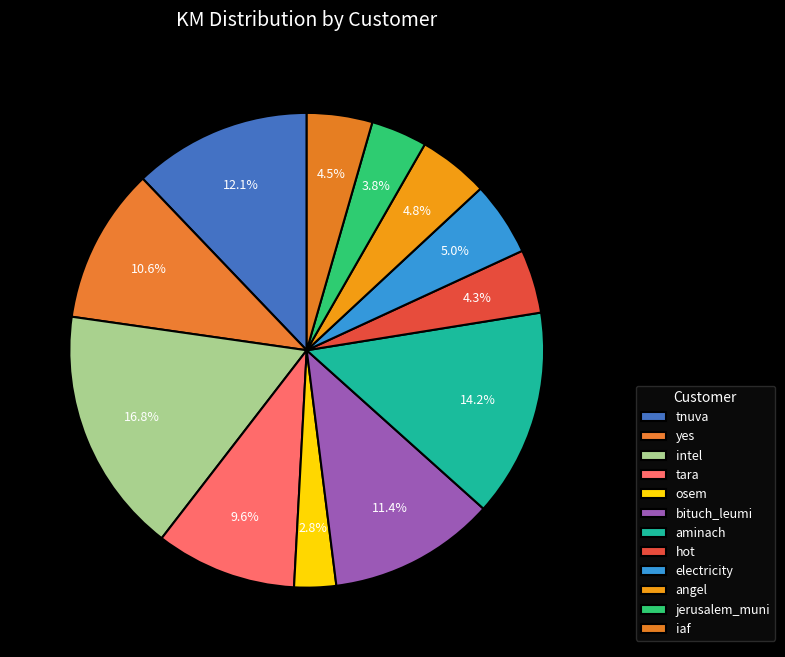

How many segments does this pie chart have?

12